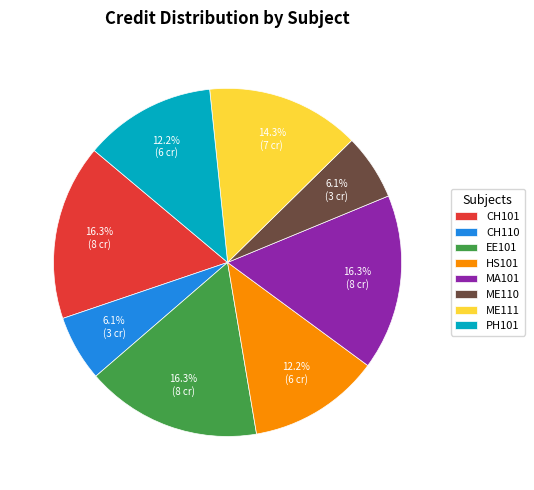

To the nearest percent, what percentage of the pie is EE101?

16%